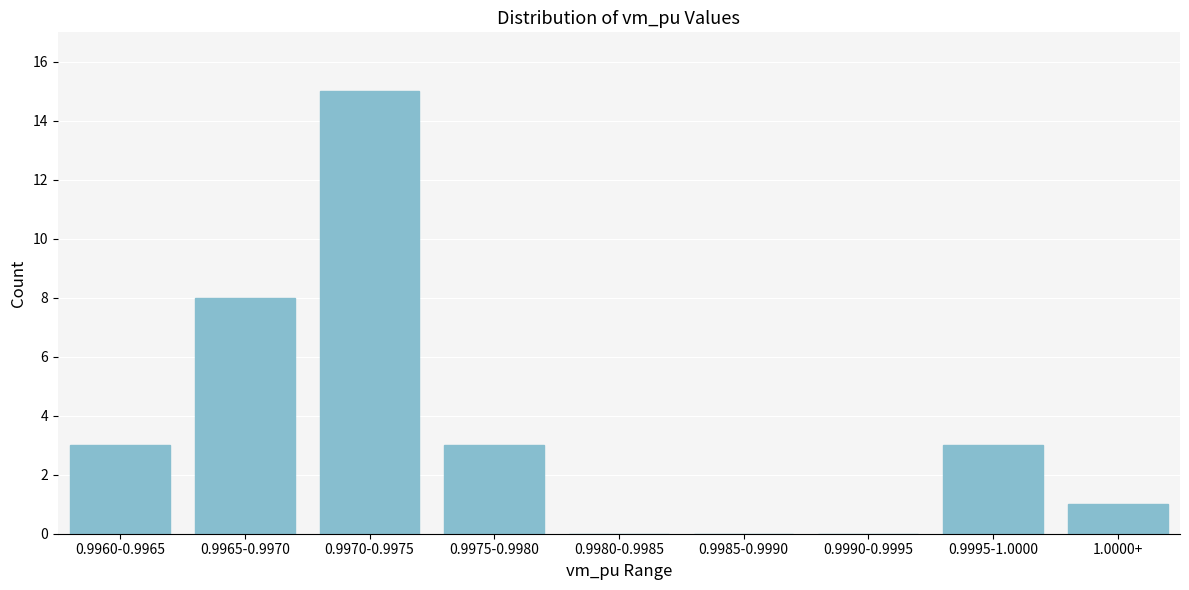

Reading left to right, what are all the values shown in this chart?

0.9960-0.9965=3	0.9965-0.9970=8	0.9970-0.9975=15	0.9975-0.9980=3	0.9980-0.9985=0	0.9985-0.9990=0	0.9990-0.9995=0	0.9995-1.0000=3	1.0000+=1